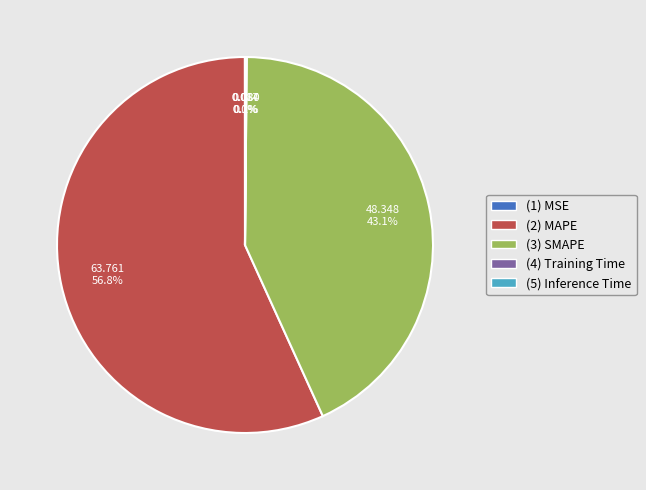

Is there a majority slice in this chart?

Yes